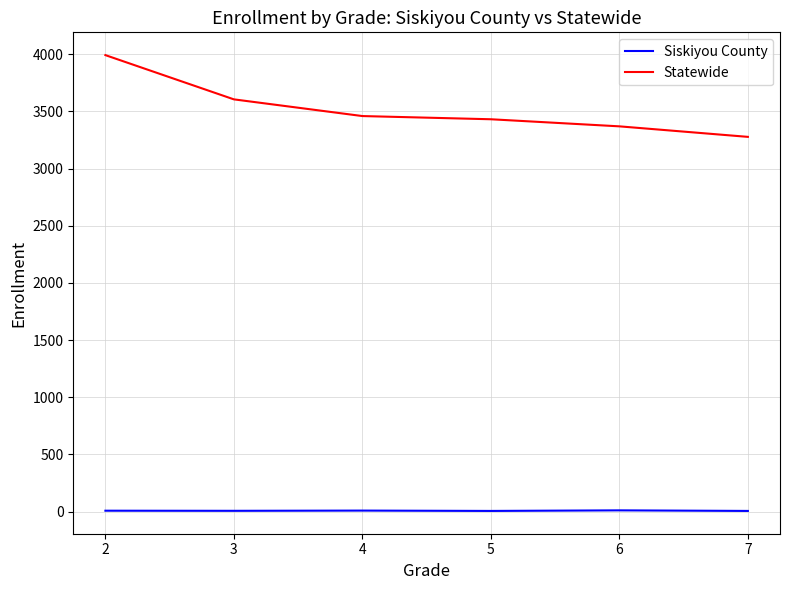

True or false: Siskiyou County and Statewide intersect in this chart.

False